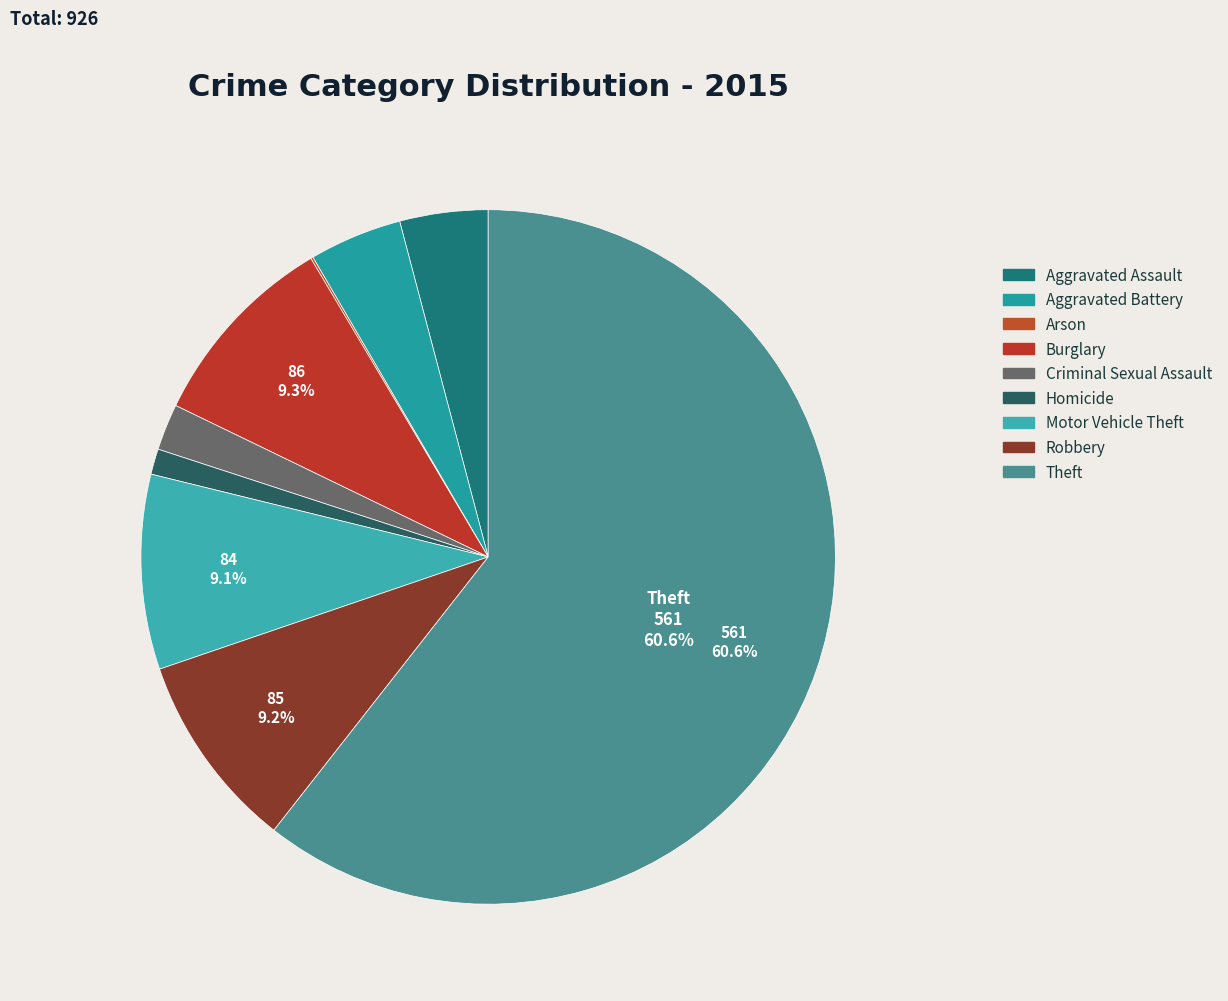

Is the sum of Homicide and Aggravated Assault greater than half?

No